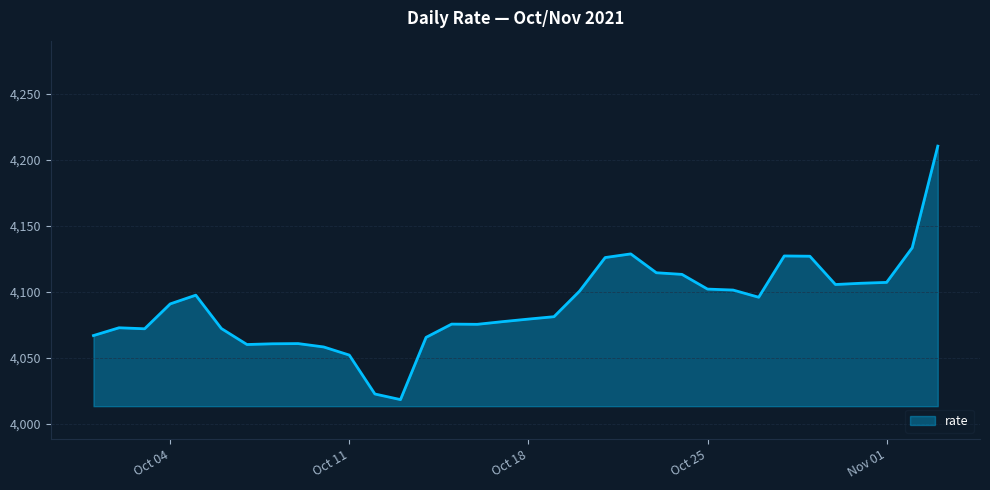

What is the minimum value shown in the chart?

4018.2